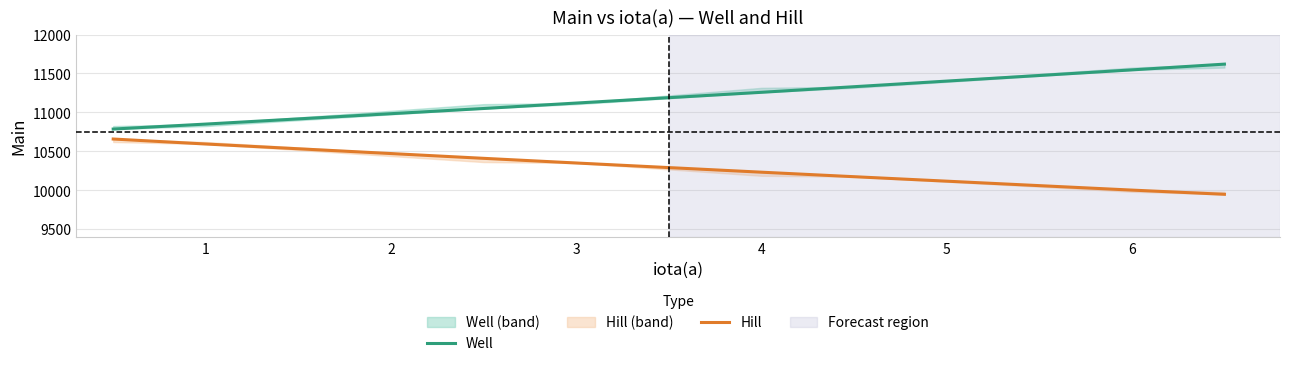

Reading left to right, transcribe all the data shown in this chart.

Well: 10786	10850	11050	11120	11258	11330	11546	11620
Hill: 10658	10594	10410	10350	10232	10174	10002	9948